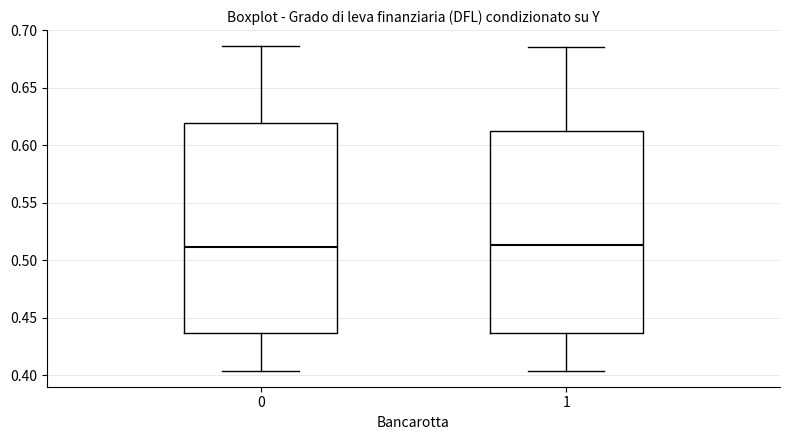

Where does the median line of the box at x = 1 sit on the y-axis? The values are not printed on the chart, so give them approximately, as read against the axis.

0.515